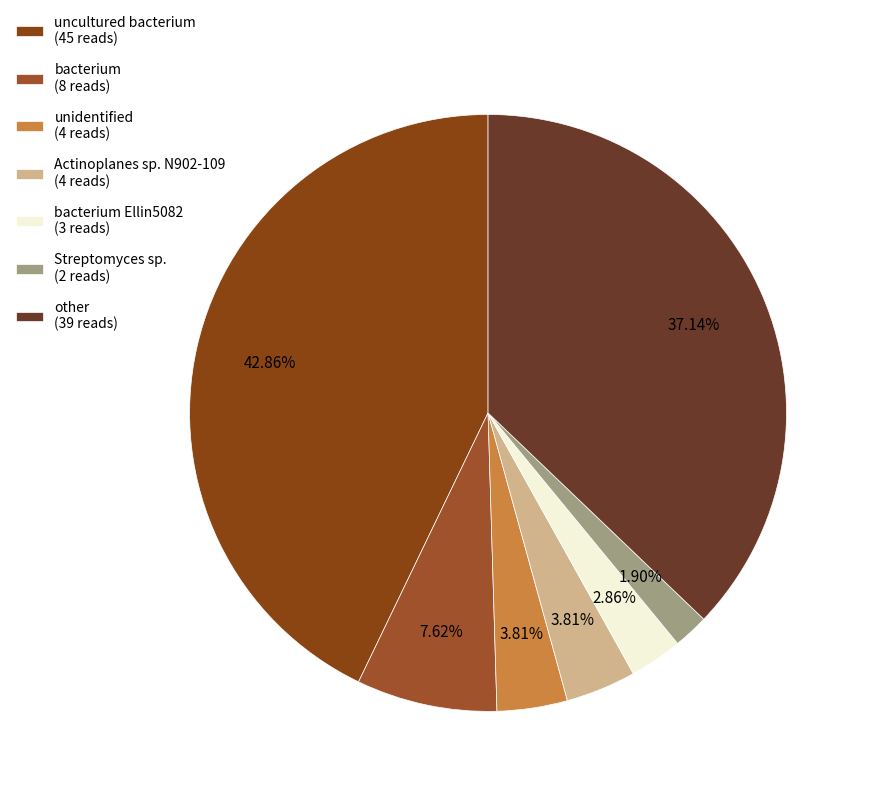

How many slices are in this pie chart?

7